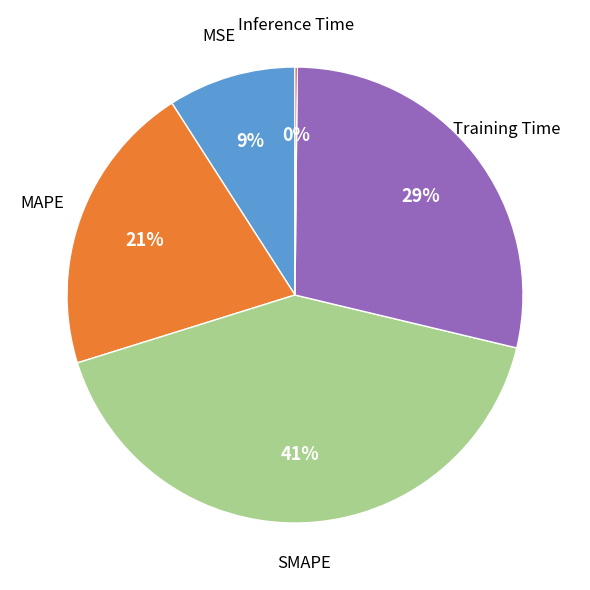

What is the largest slice in the pie chart?

SMAPE